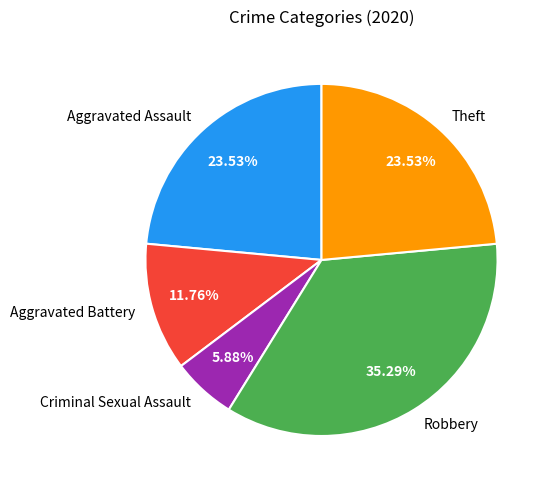

To the nearest percent, what is the difference between the largest and smallest slice percentages?

29%